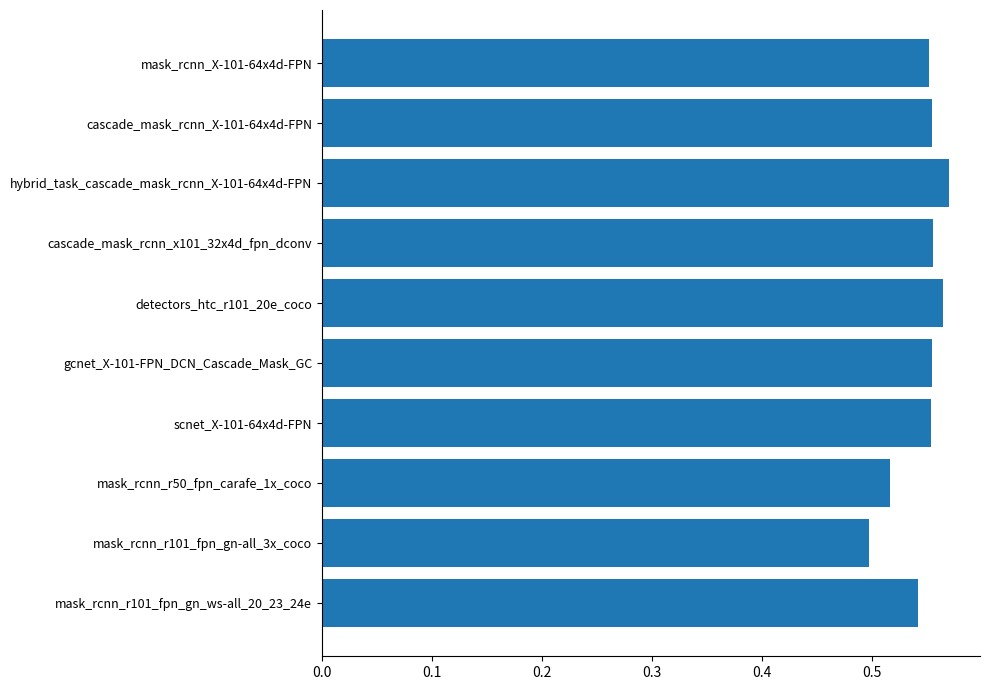

Does the chart contain any negative values?

No